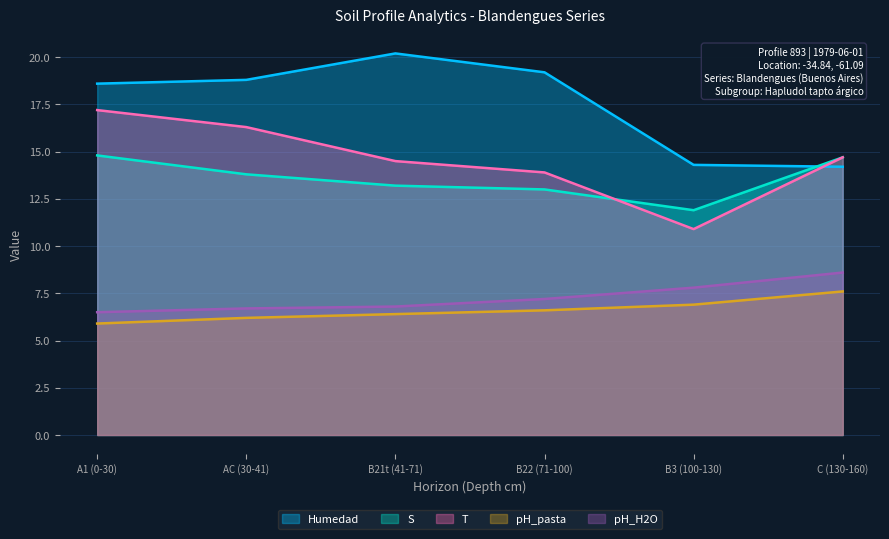

What is the sum of all S values?

81.4